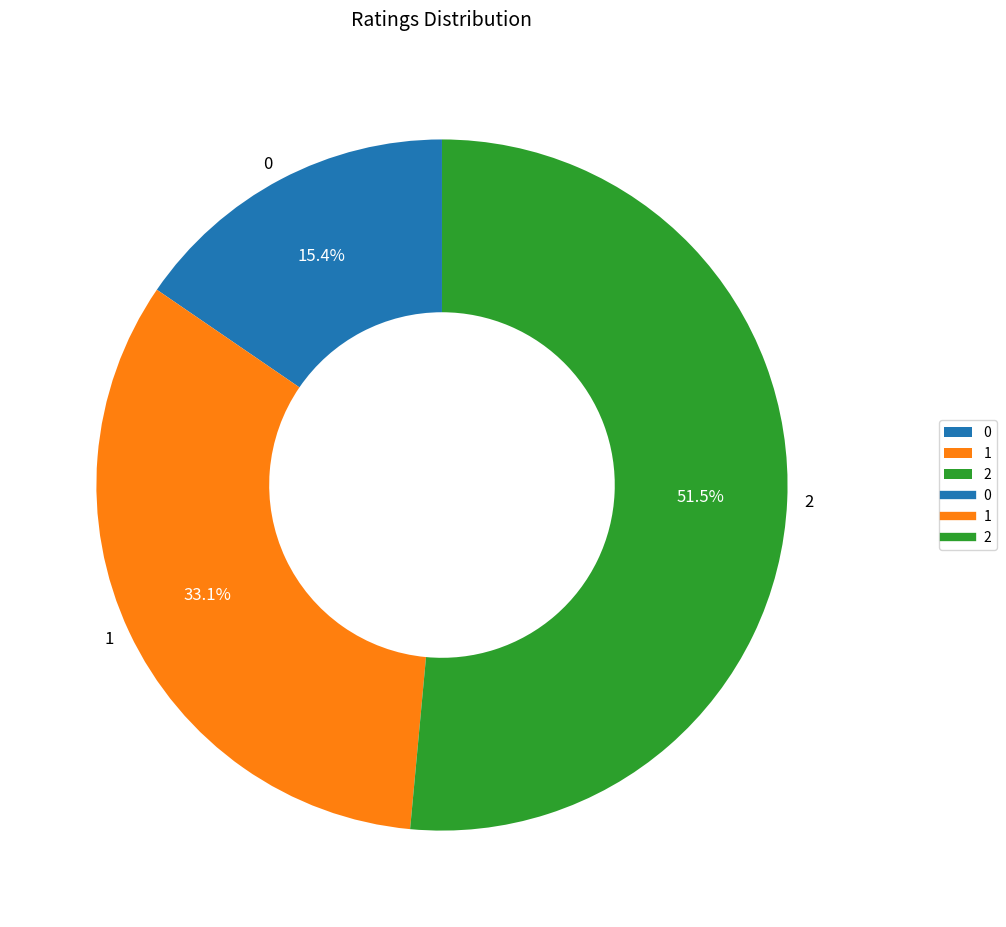

Count the number of slices in the pie.

3